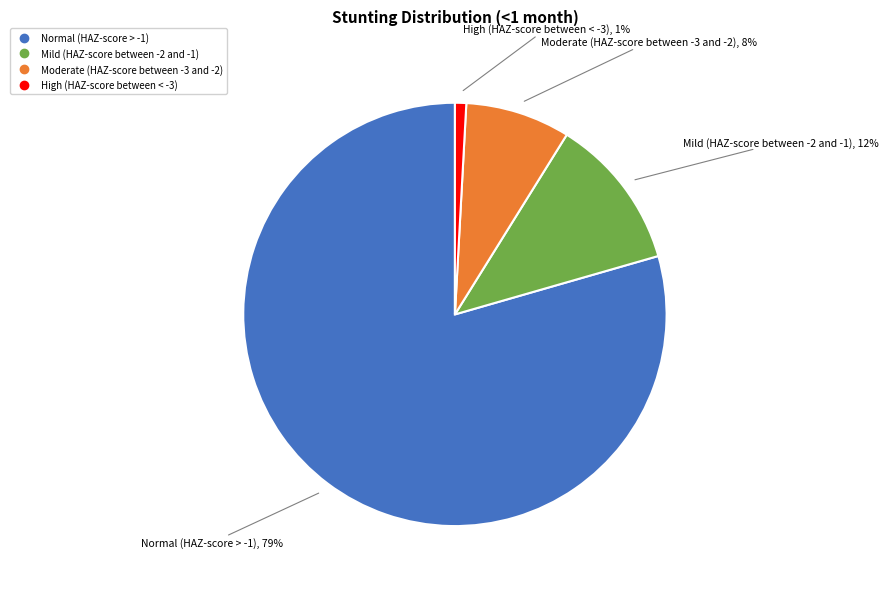

To the nearest percent, what is the average slice percentage?

25%